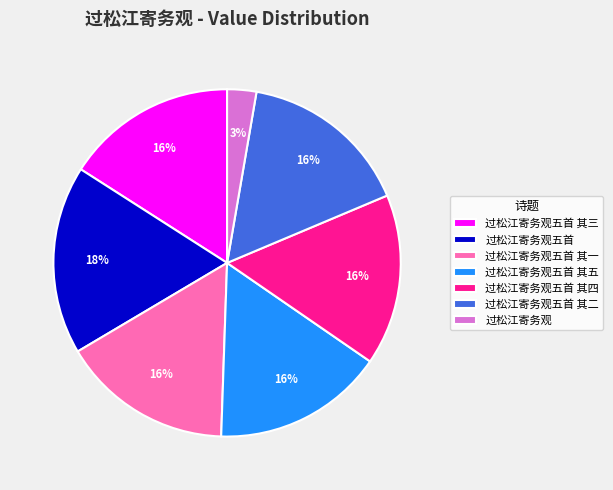

Is there a majority slice in this chart?

No